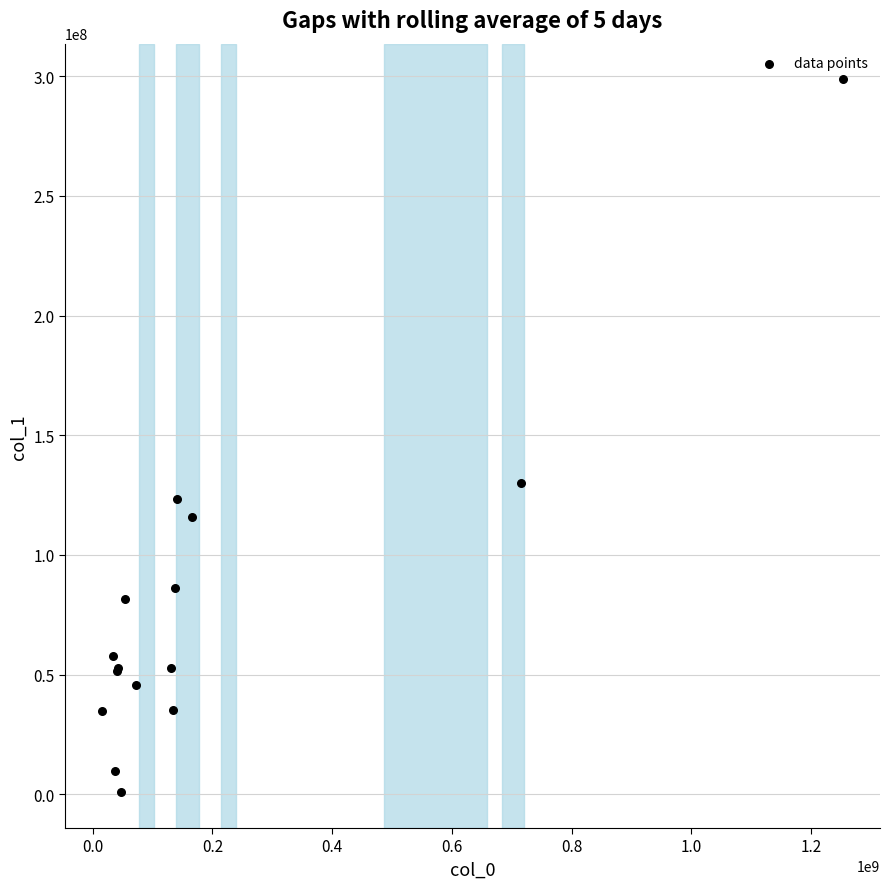

What Y value in the scatter plot is closest to 149747342?

129882842